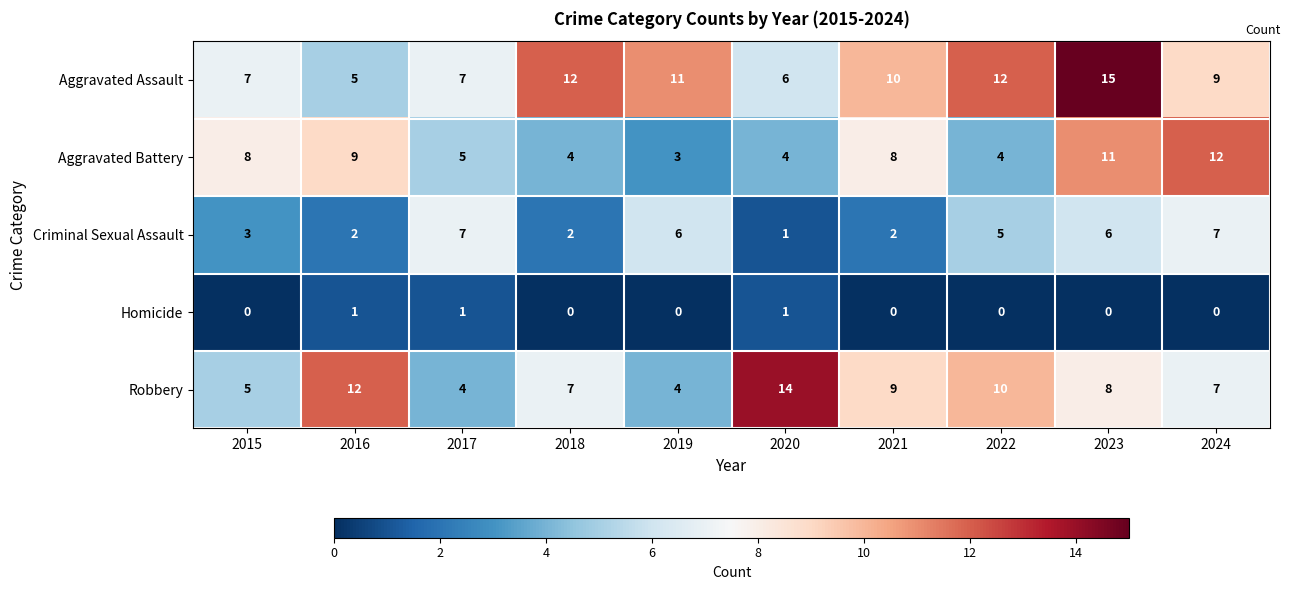

Which category has the highest value across all series?

2023